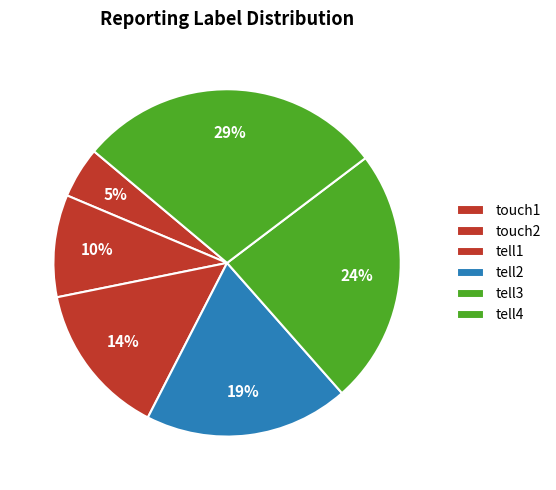

Does tell3 account for over 50% of the chart?

No